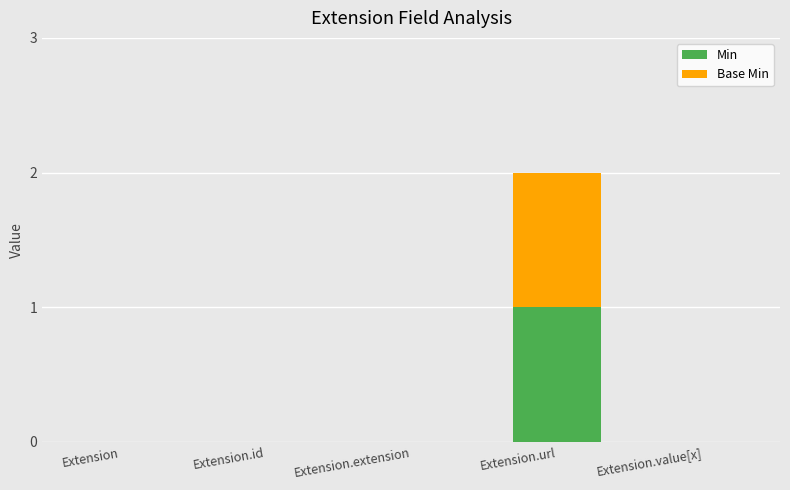

Which category has the highest value in the Min series?

Extension.url